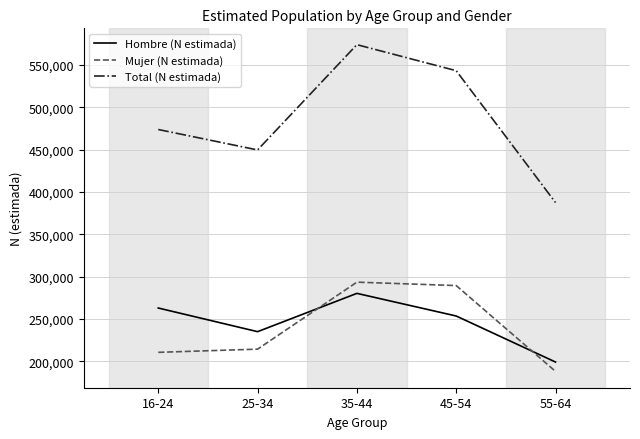

Reading left to right, list all the values displayed in this chart.

Hombre (N estimada): 16-24=263089	25-34=235168	35-44=280378	45-54=253667	55-64=199308
Mujer (N estimada): 16-24=210754	25-34=214539	35-44=293620	45-54=289599	55-64=188274
Total (N estimada): 16-24=473843	25-34=449707	35-44=573998	45-54=543266	55-64=387582